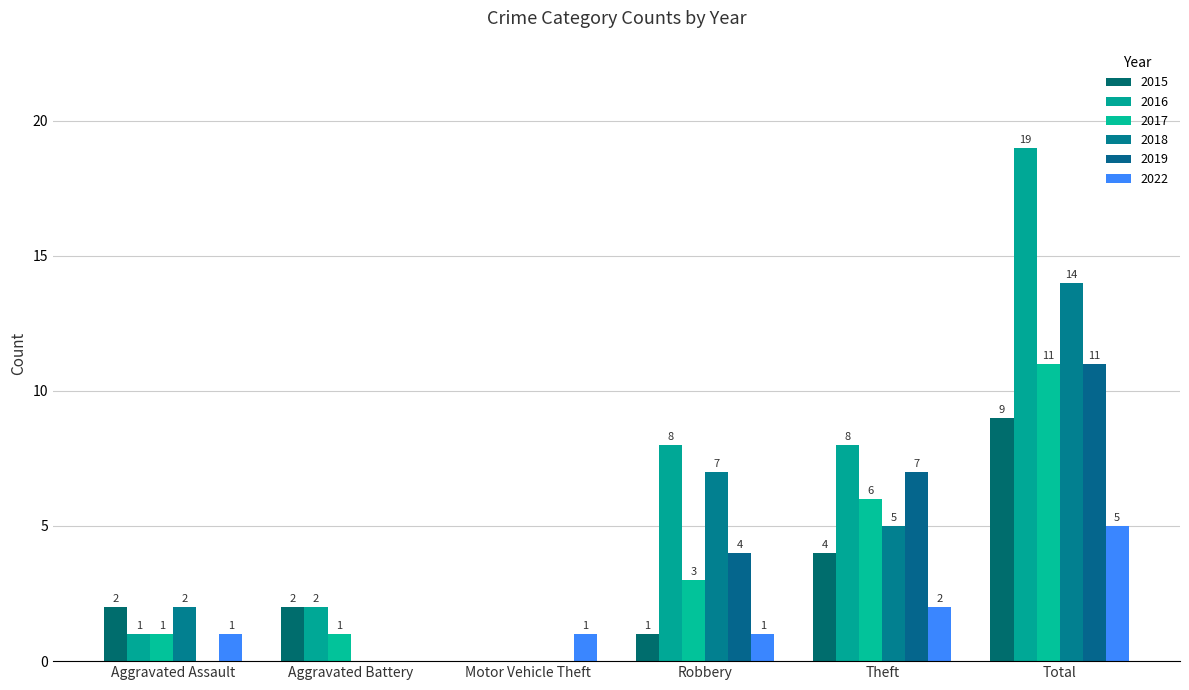

How many positive values does the 2022 series have?

5